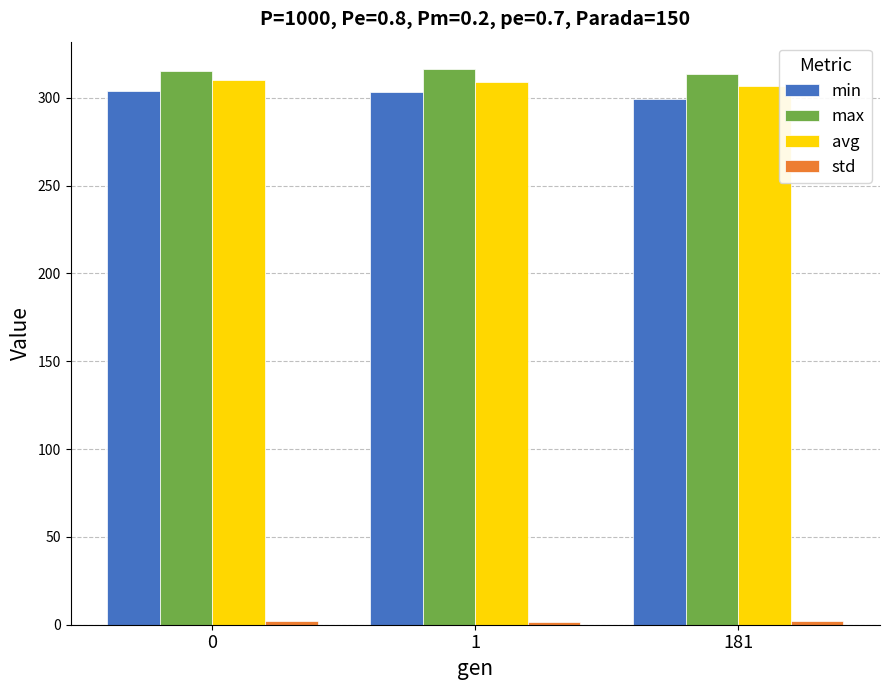

What is the lowest value of the min series?

299.5